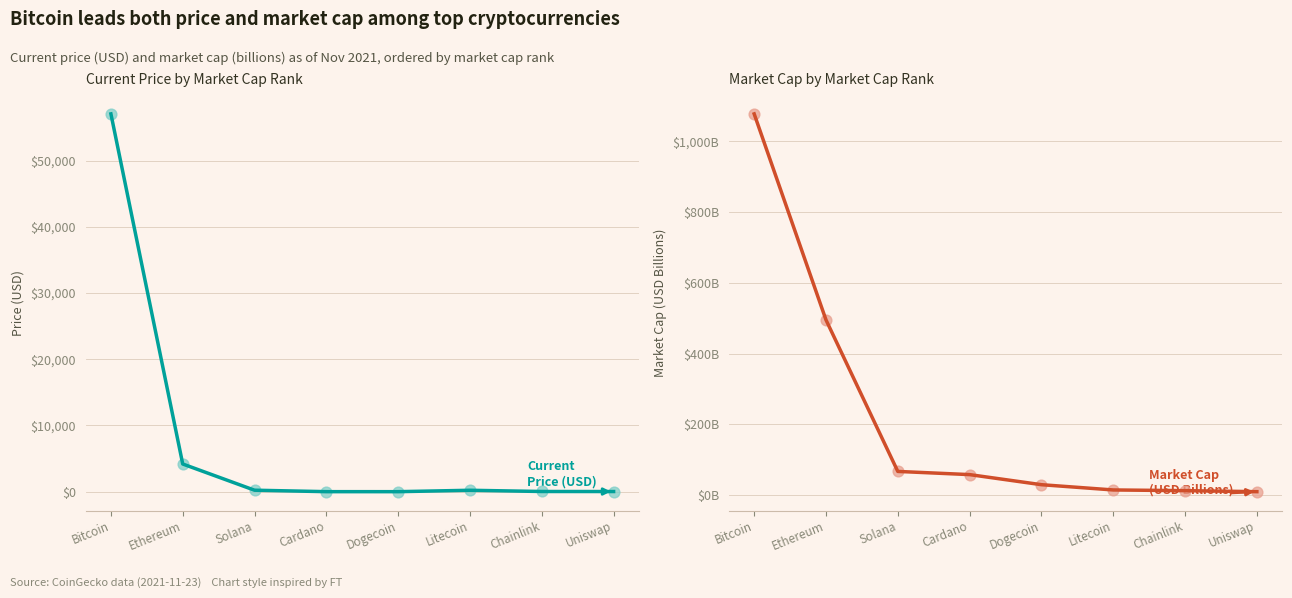

At which category is the sum across all series the highest?

Bitcoin